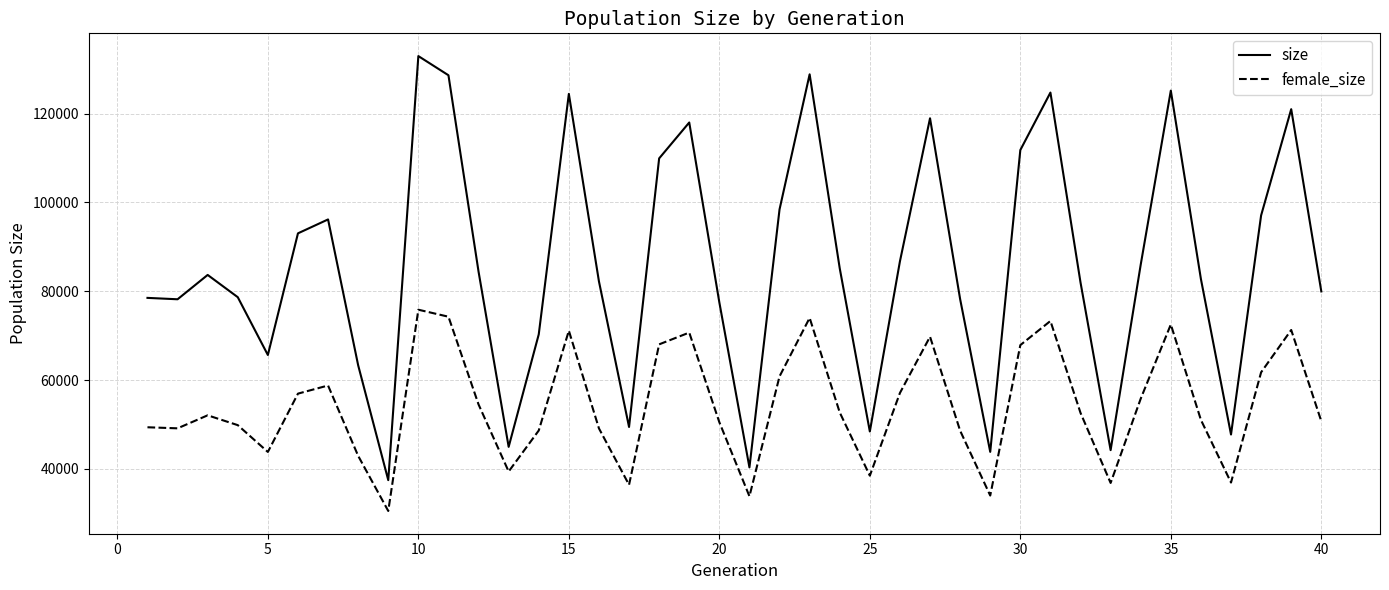

What is the minimum value shown in the chart?

30521